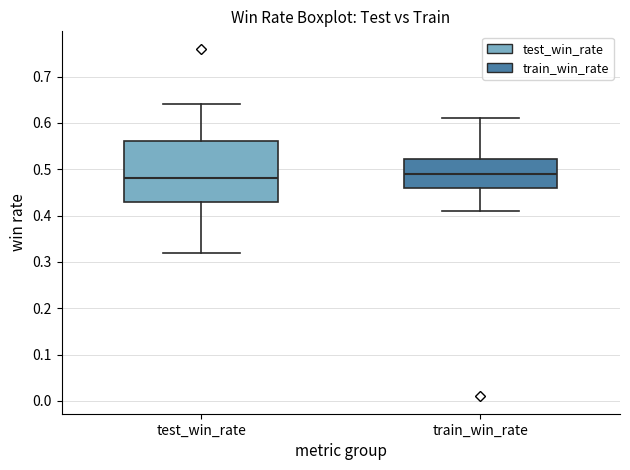

Which box is the tallest, from its lower edge to its upper edge?

test_win_rate